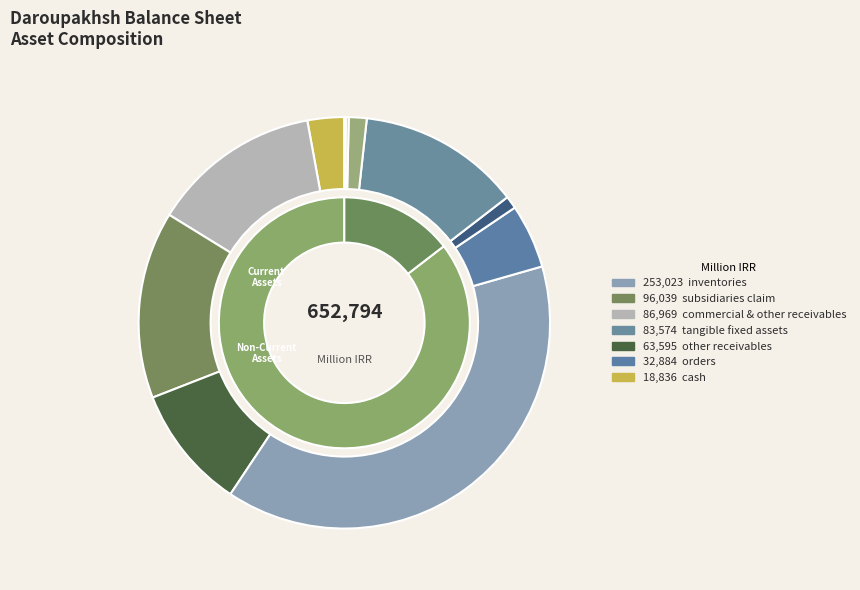

Which category has the smallest portion of the pie?

intangible assets